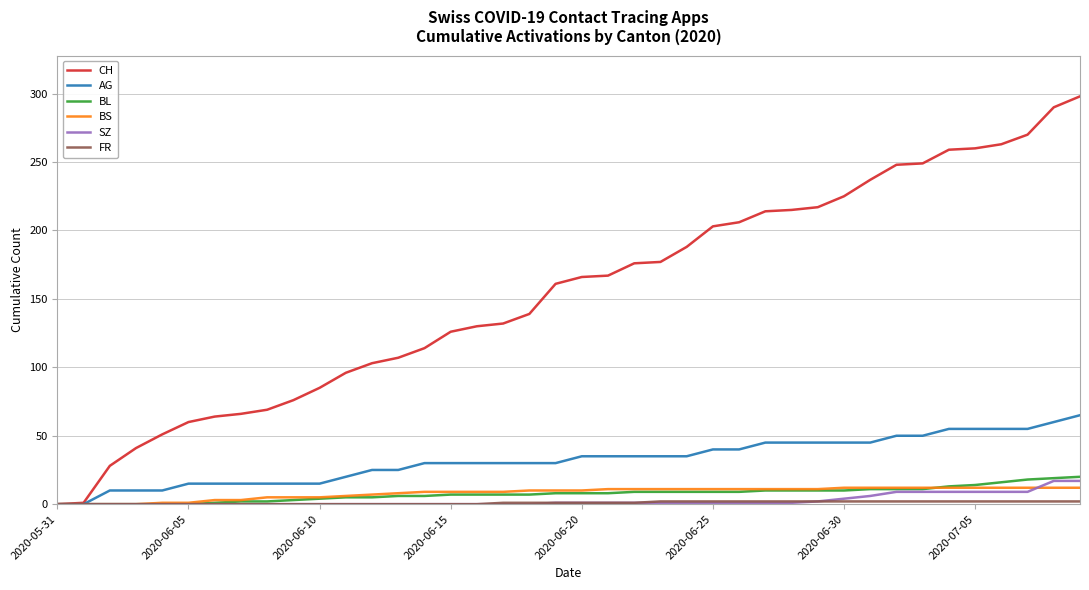

Which series has the widest spread of values?

CH